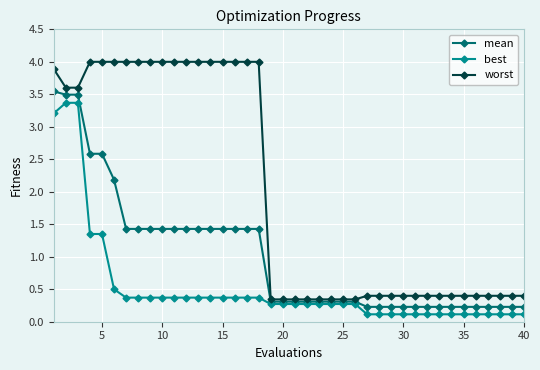

How many lines are shown in the chart?

3